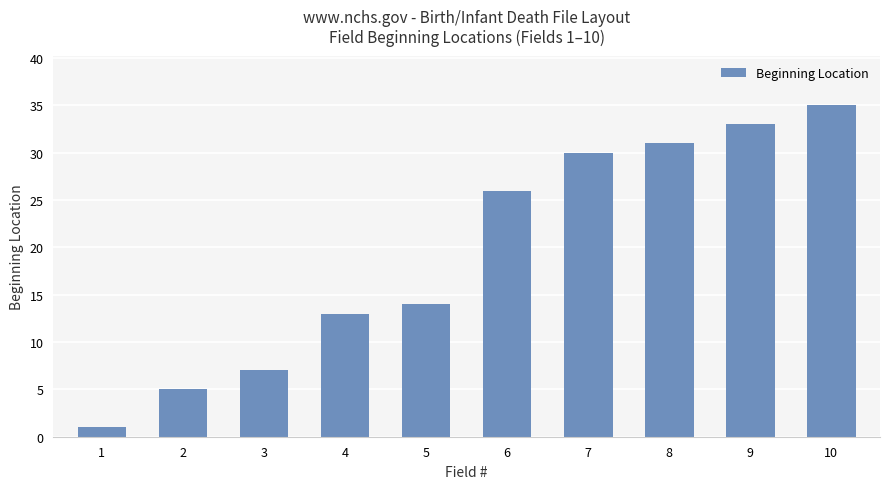

Reading left to right, what are all the values shown in this chart?

1=1	2=5	3=7	4=13	5=14	6=26	7=30	8=31	9=33	10=35